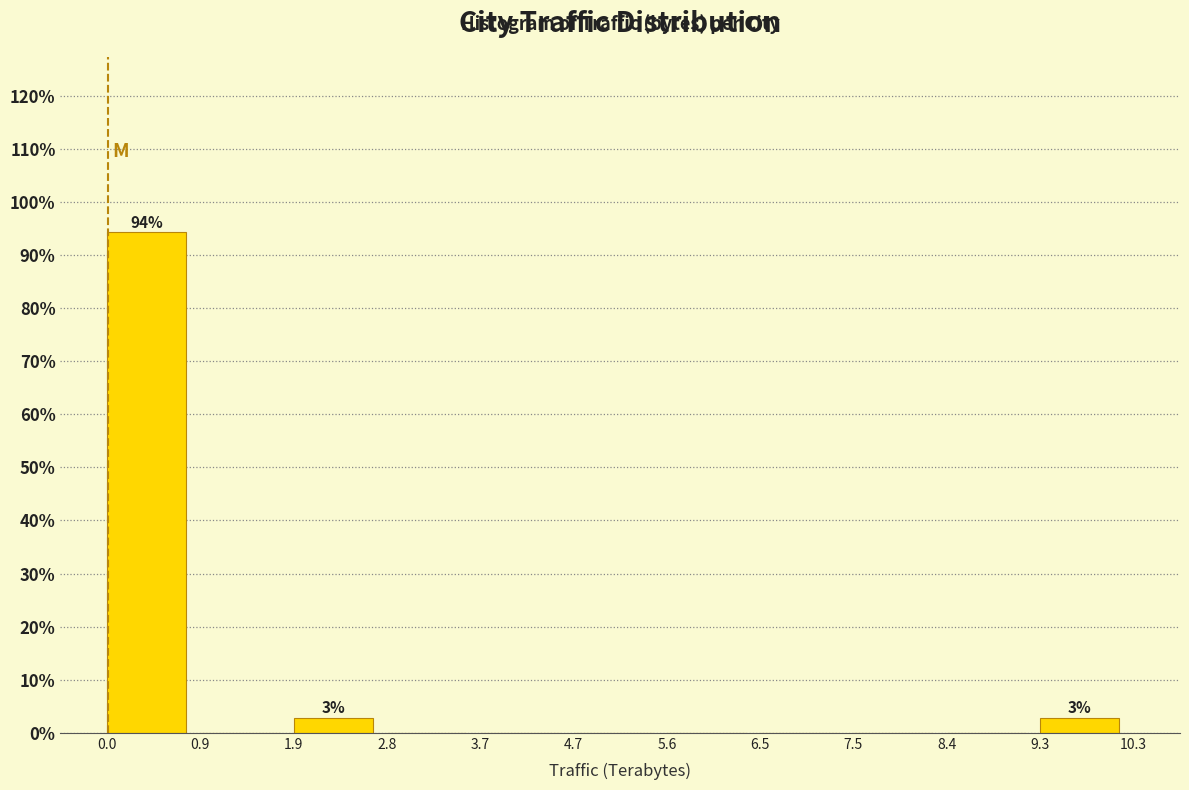

Reading left to right, transcribe all the data shown in this chart.

0.0=94.3	0.9=0.0	1.9=2.9	2.8=0.0	3.7=0.0	4.7=0.0	5.6=0.0	6.5=0.0	7.5=0.0	8.4=0.0	9.3=2.9